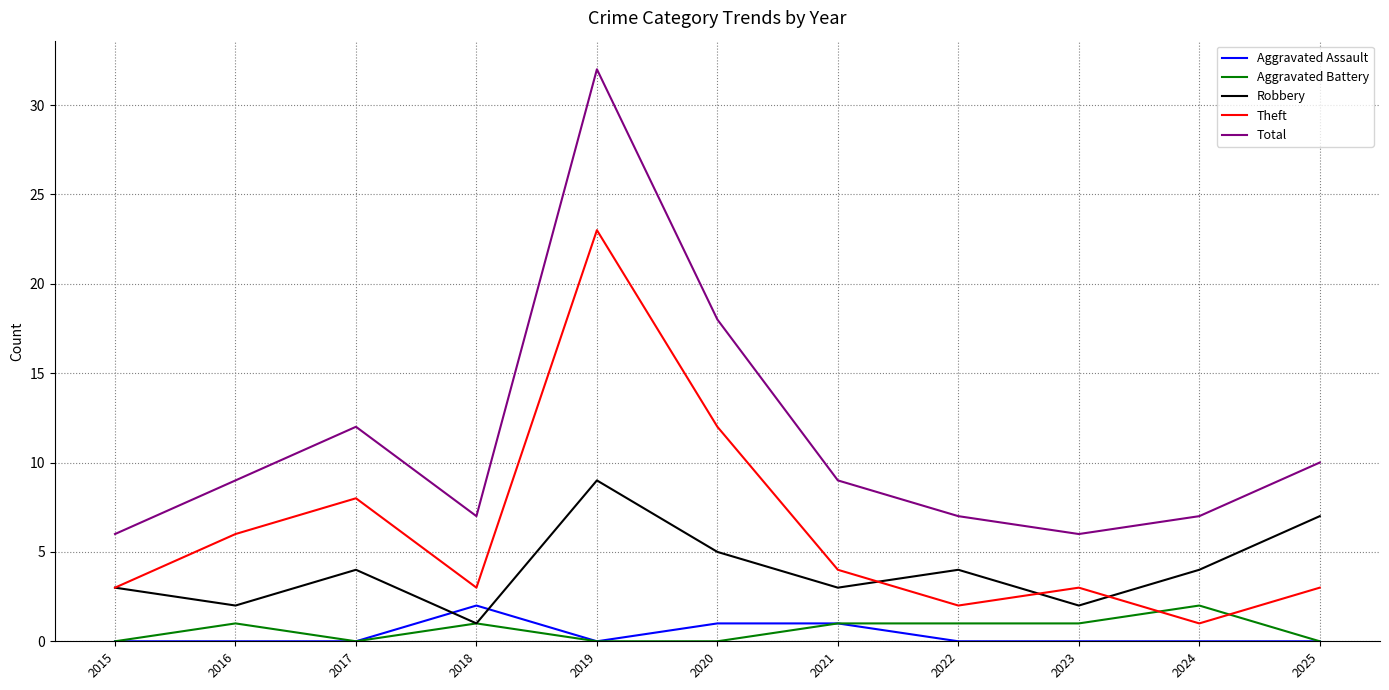

What is the difference between the highest and lowest values at 2024?

7